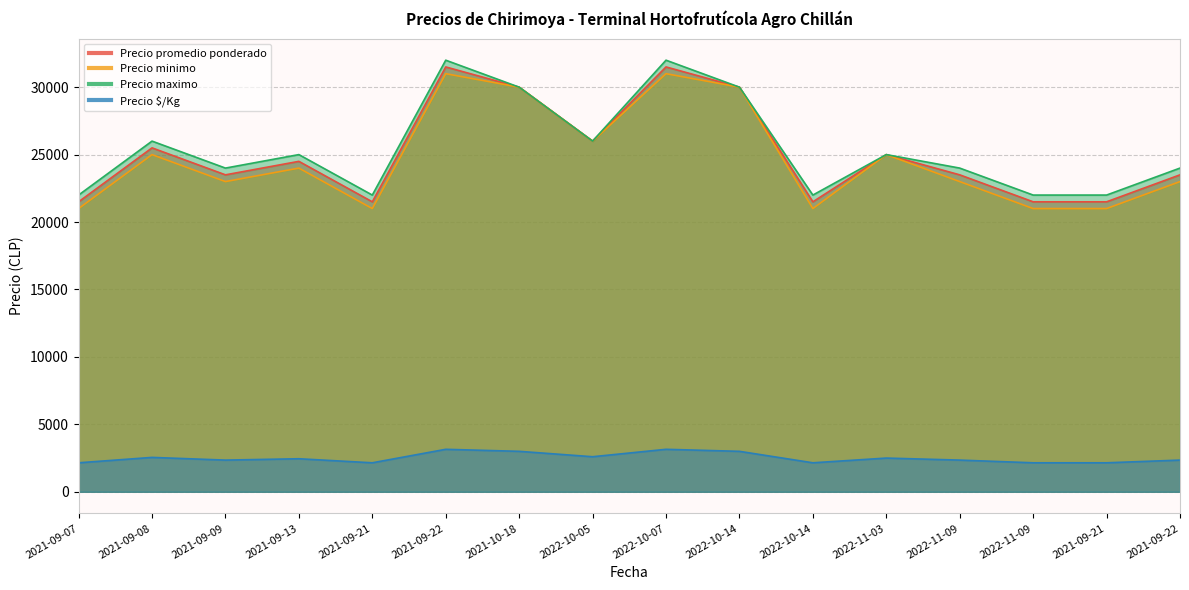

What is the difference between the maximum and minimum values in the Precio promedio ponderado series?

10000